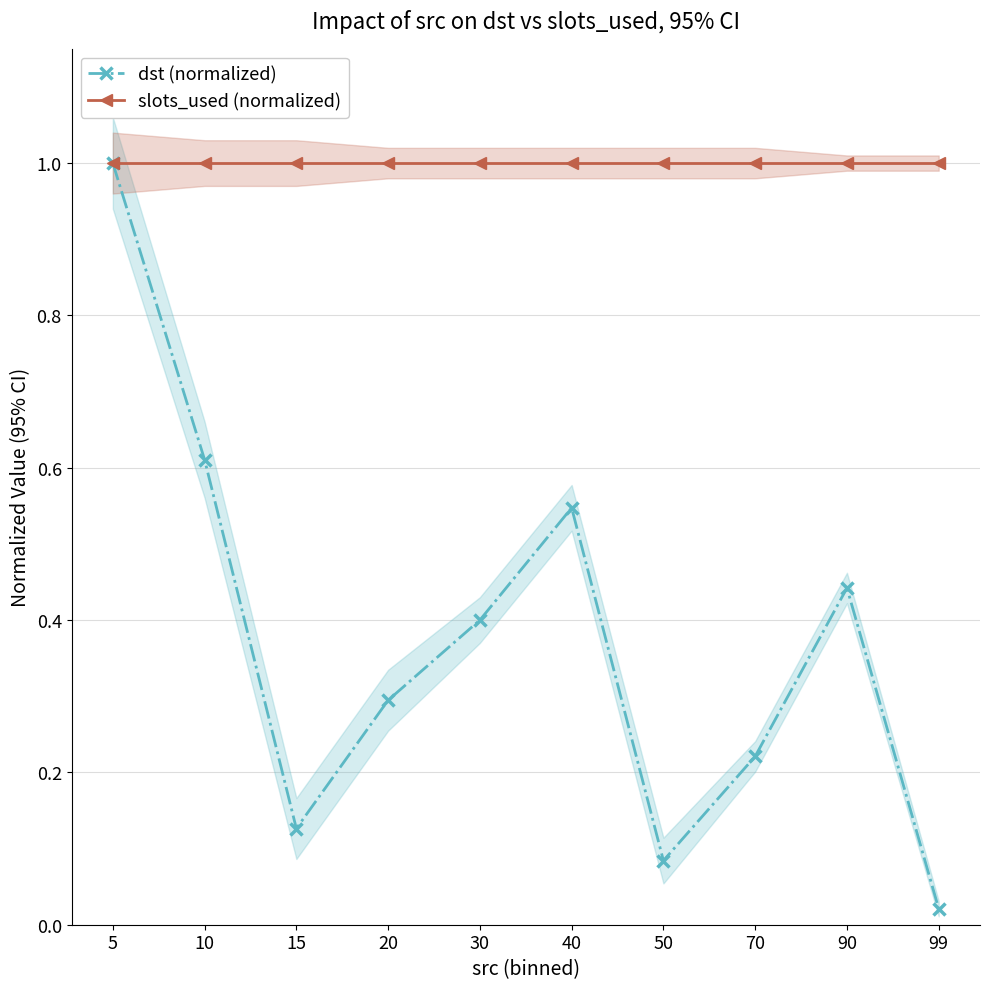

What are all the series names shown in the legend?

dst (normalized), slots_used (normalized)